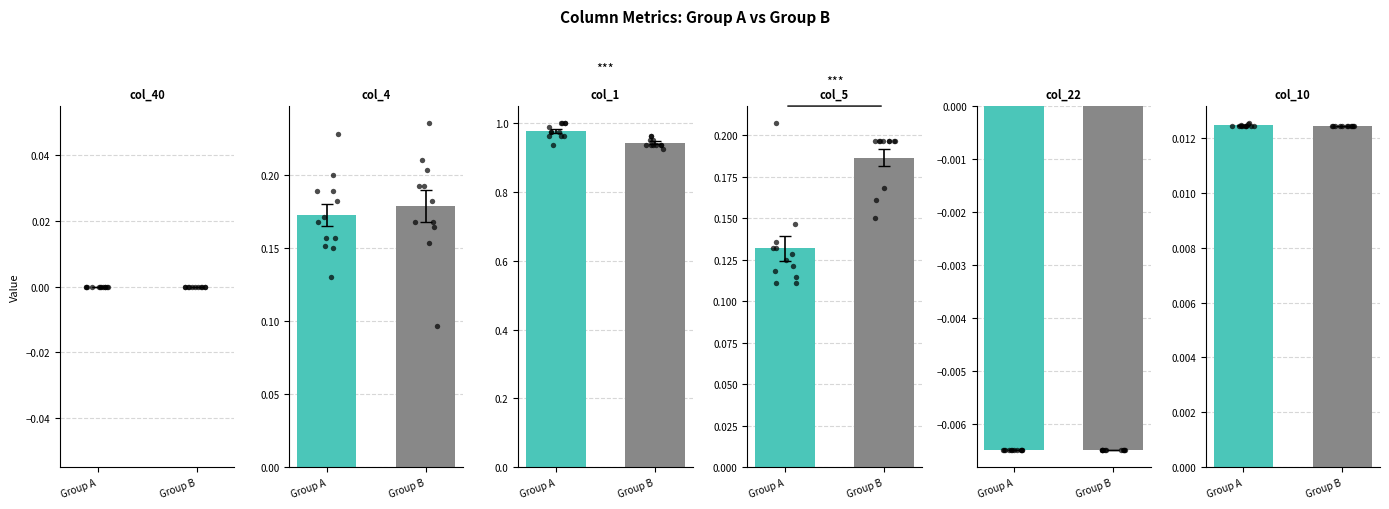

Which series reaches the minimum Y coordinate?

col_22